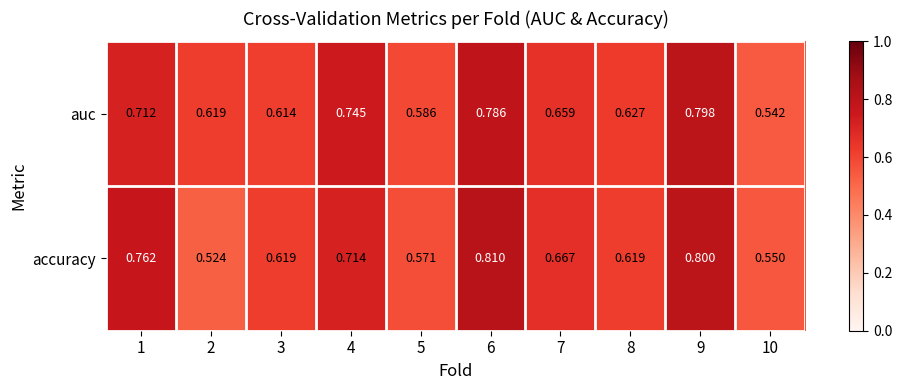

At which category does the chart reach its minimum across all series?

2